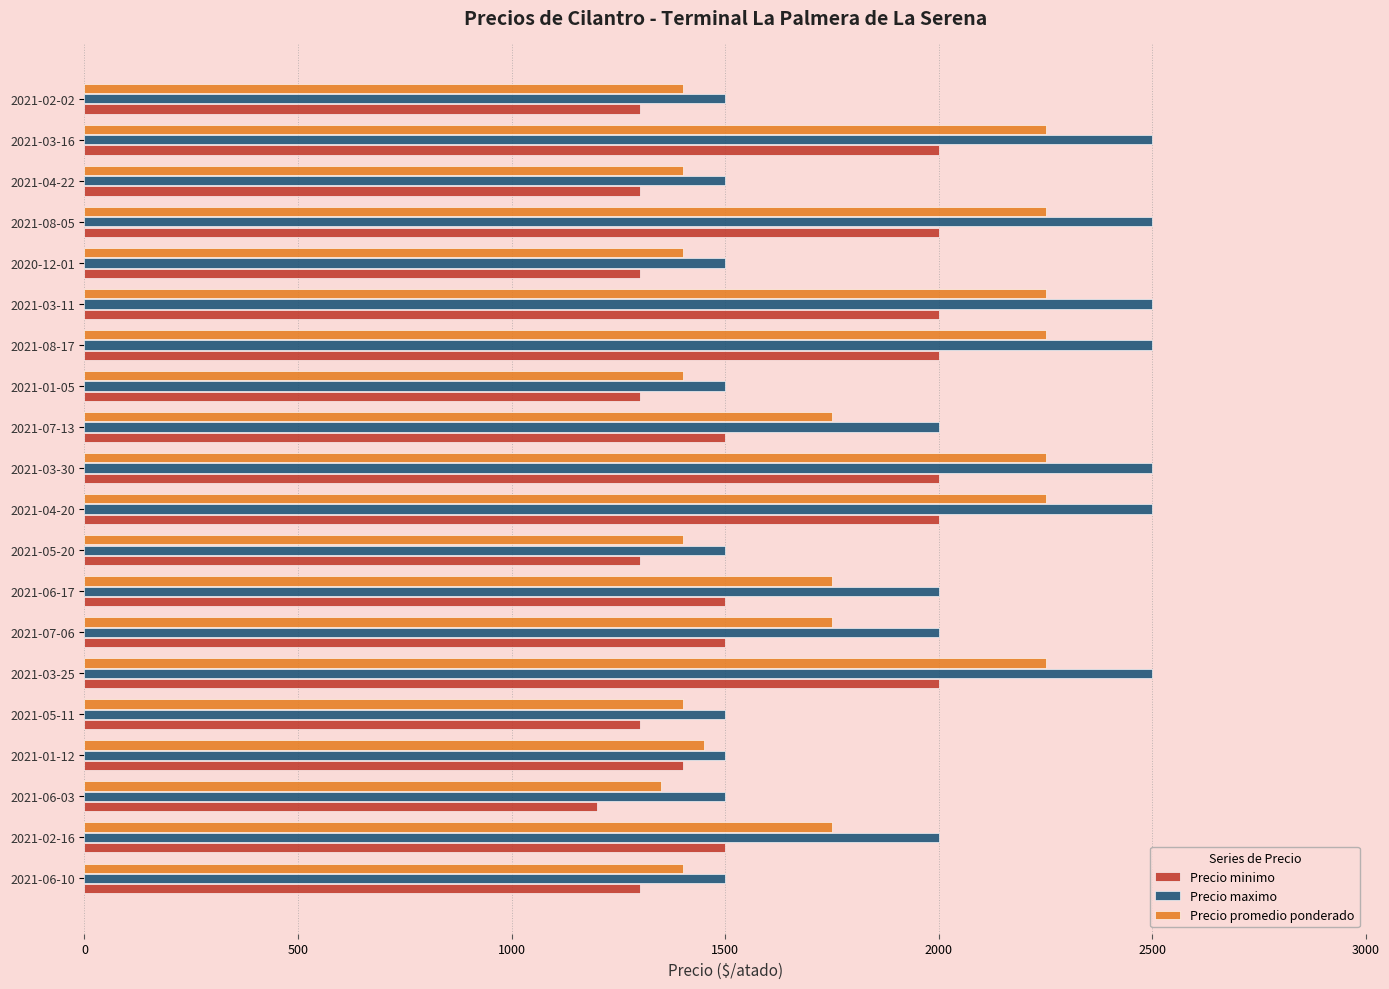

What is the difference between the maximum and minimum values in the Precio promedio ponderado series?

900